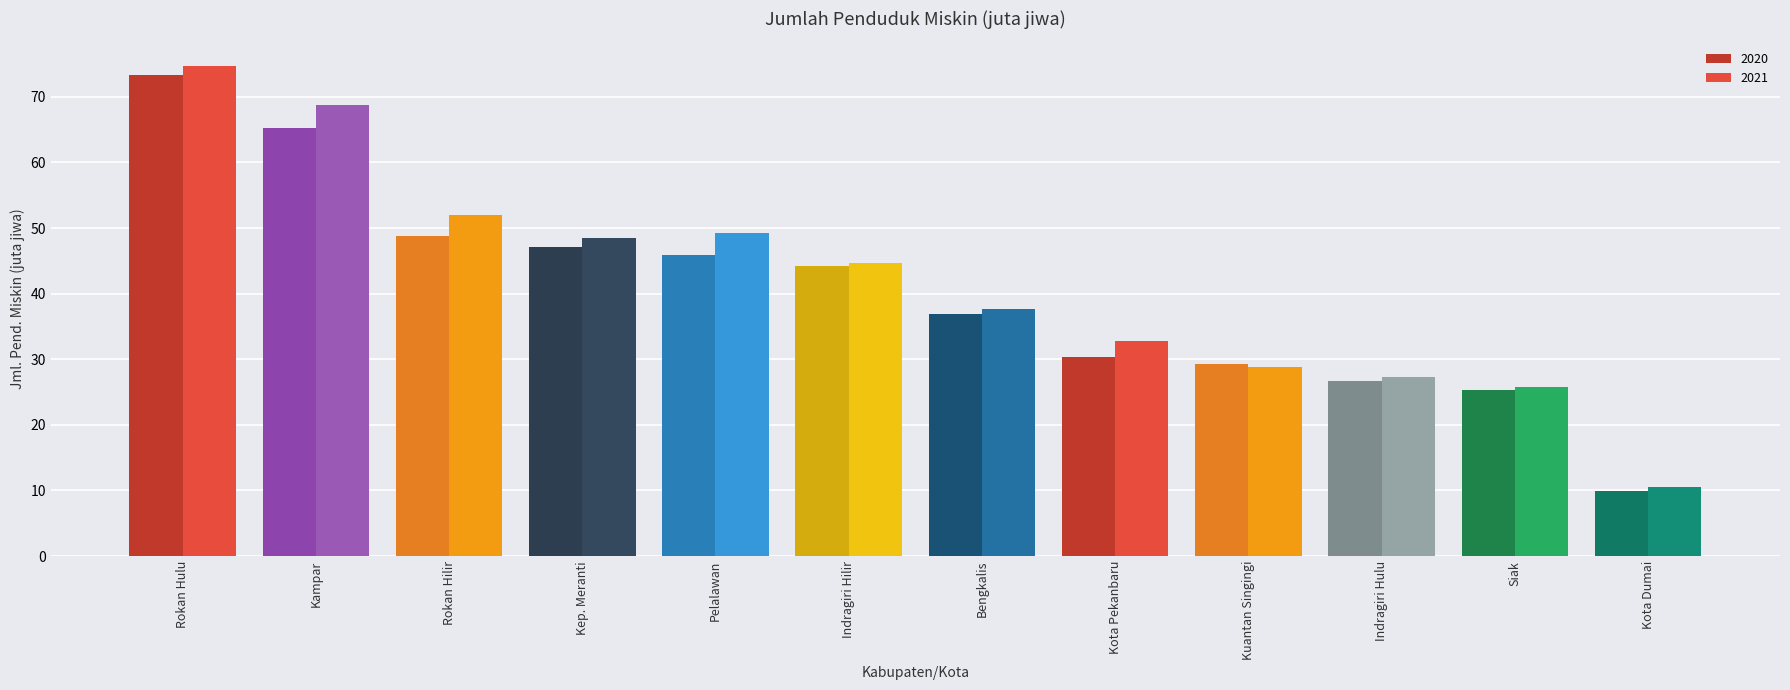

What is the sum of all 2020 values?

483.4